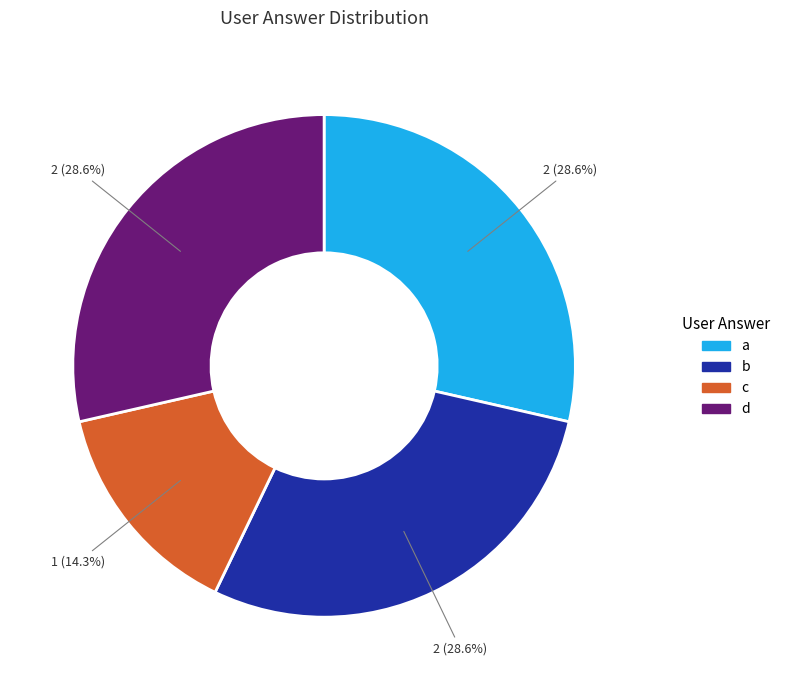

What is the total percentage of c and d?

42.9%